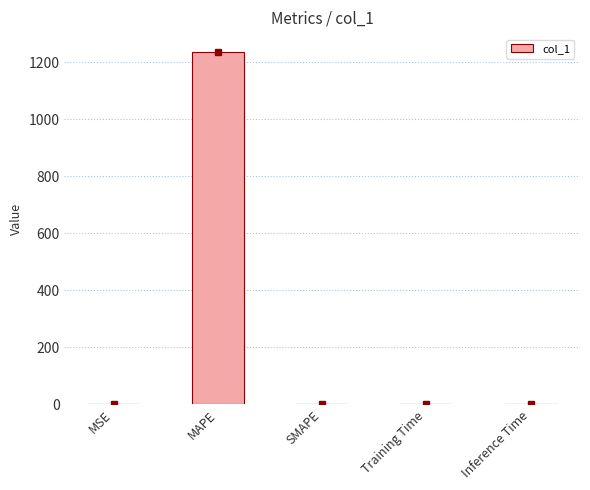

How many series are shown in this chart?

1